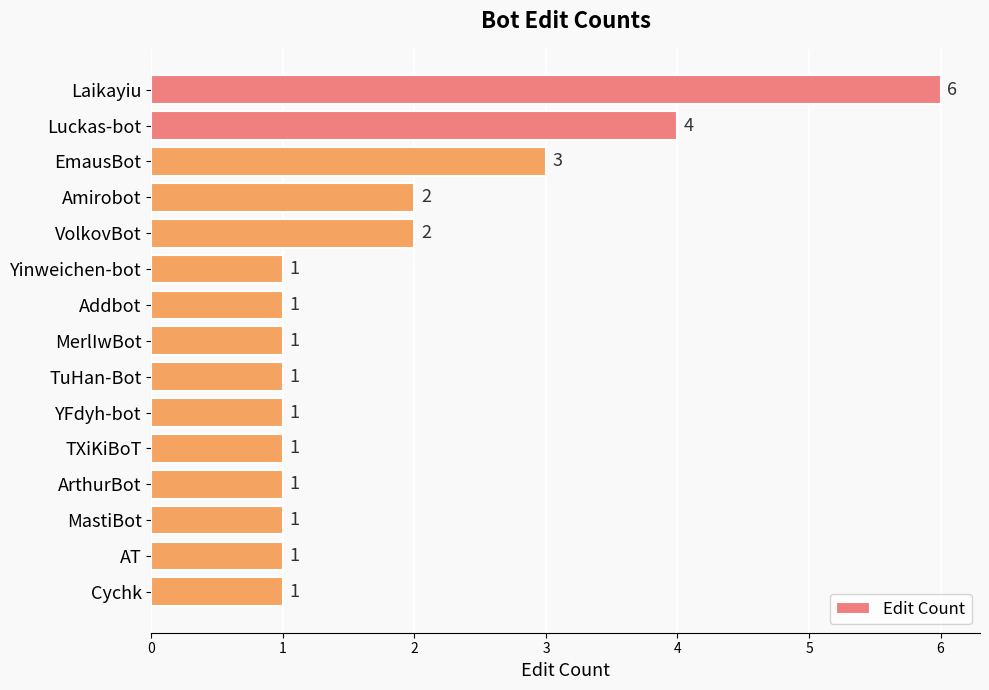

Does the chart contain stacked bars?

No